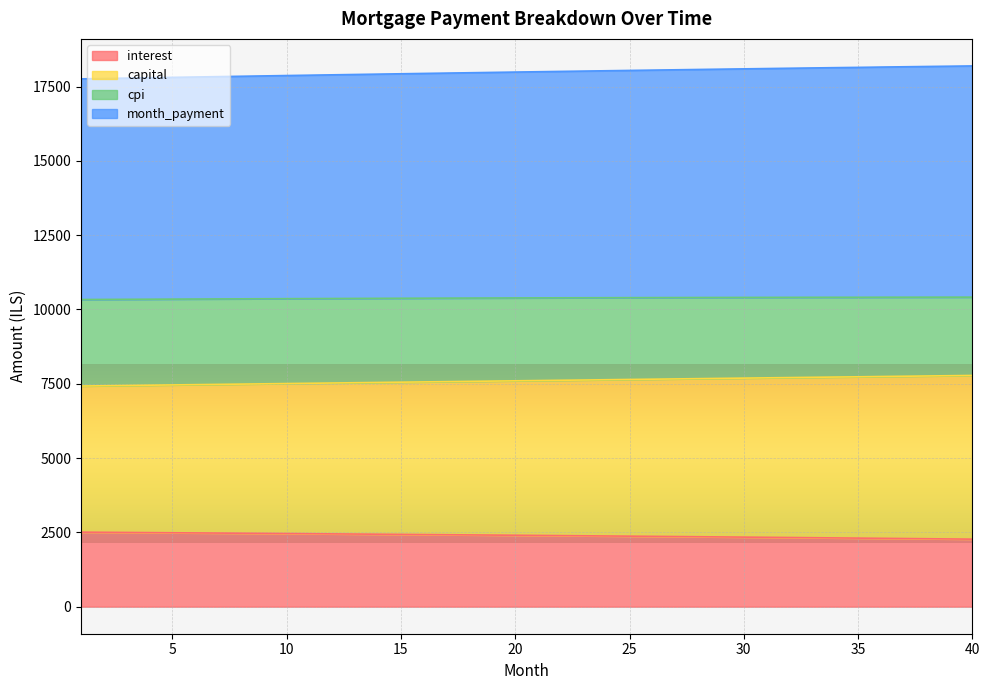

What is the maximum value for interest?

2507.3